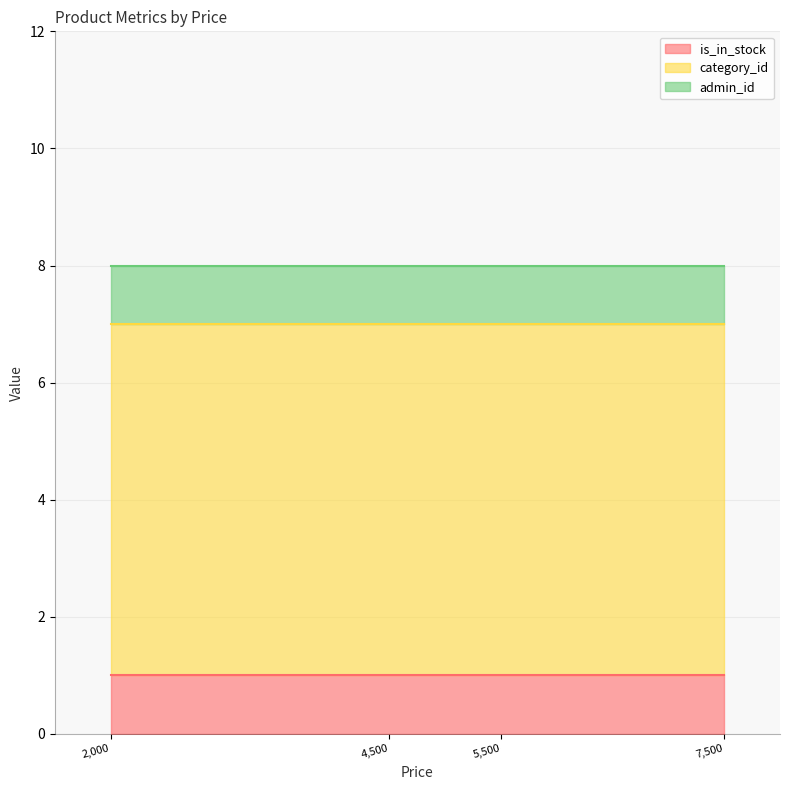

What are all the series names shown in the legend?

is_in_stock, category_id, admin_id